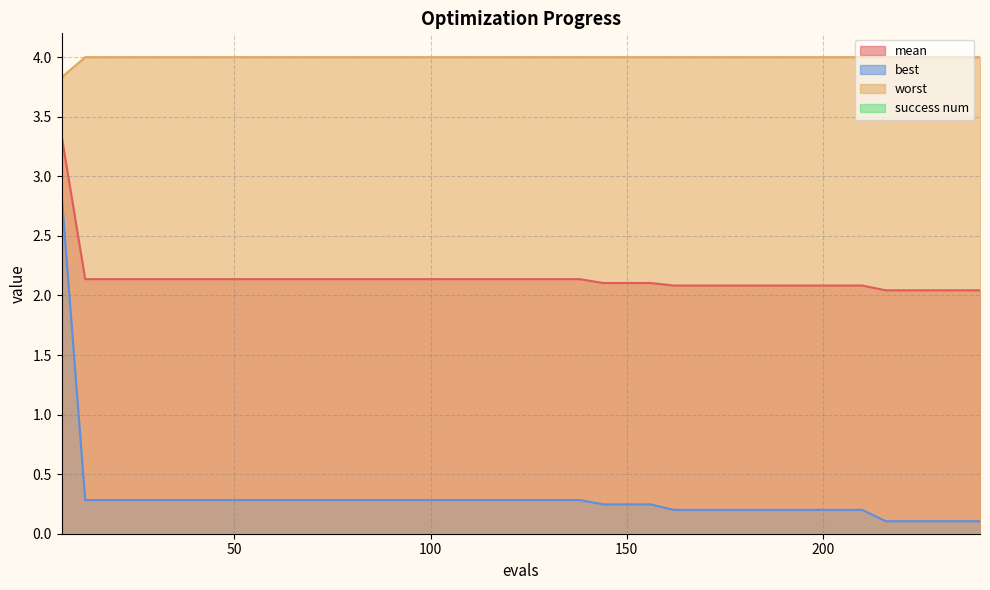

Does the chart display data point markers on the line(s)?

No